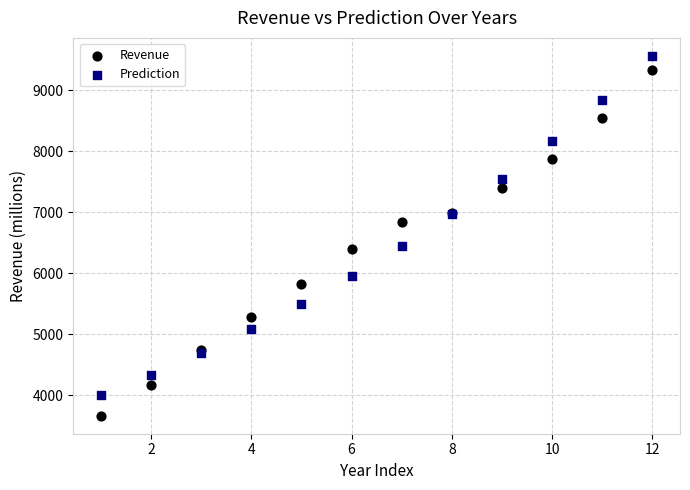

What is the X range (max minus min) for the scatter plot?

11.0